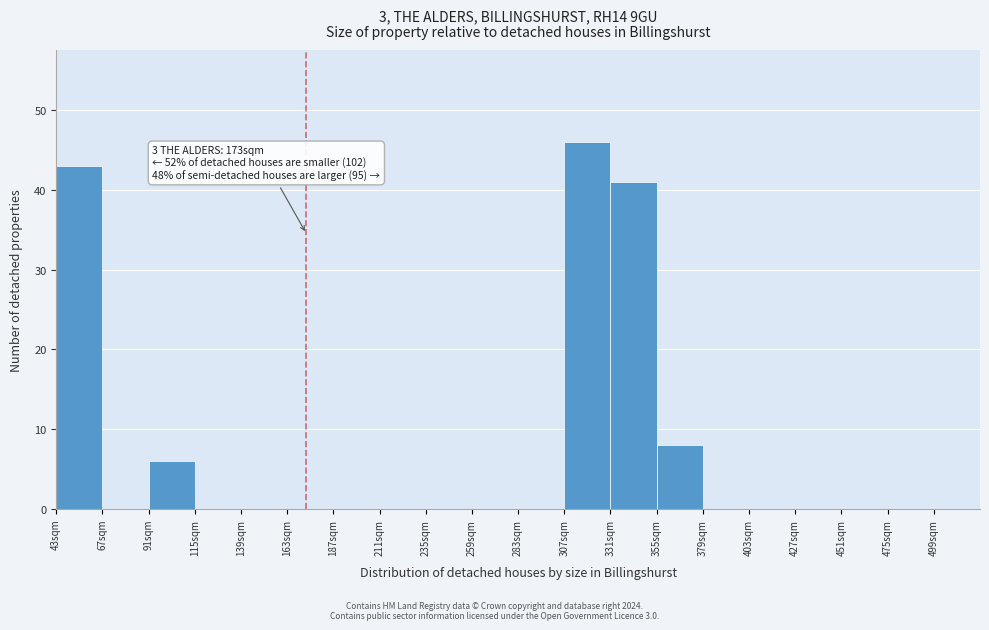

Over which range of the x-axis is the bar tallest?

307 to 331